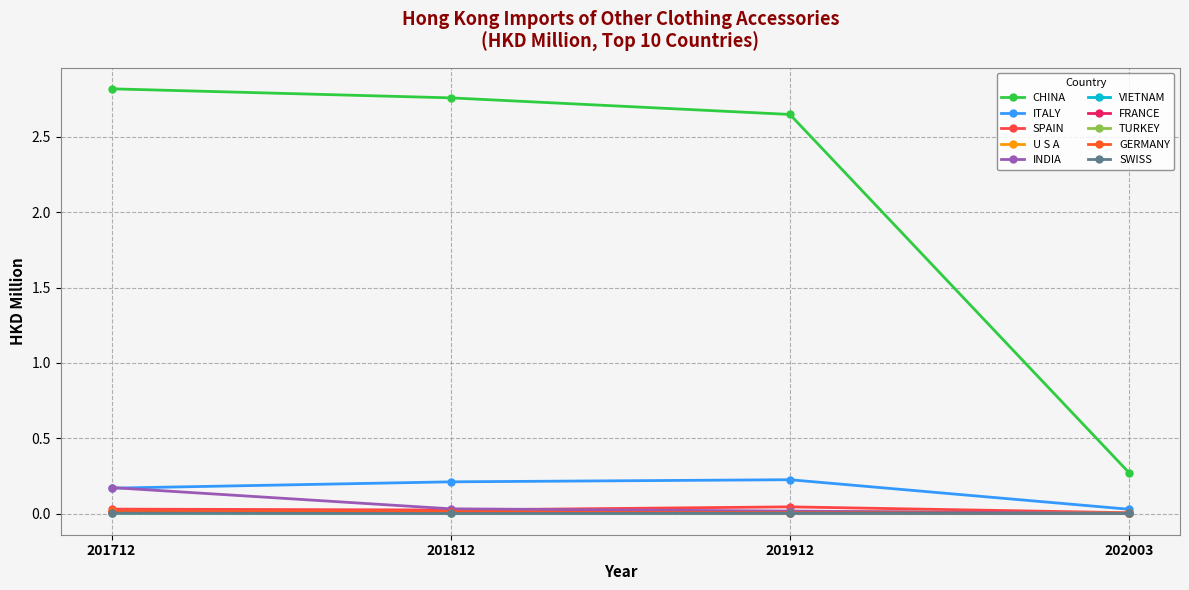

How many categories are shown in the chart?

4